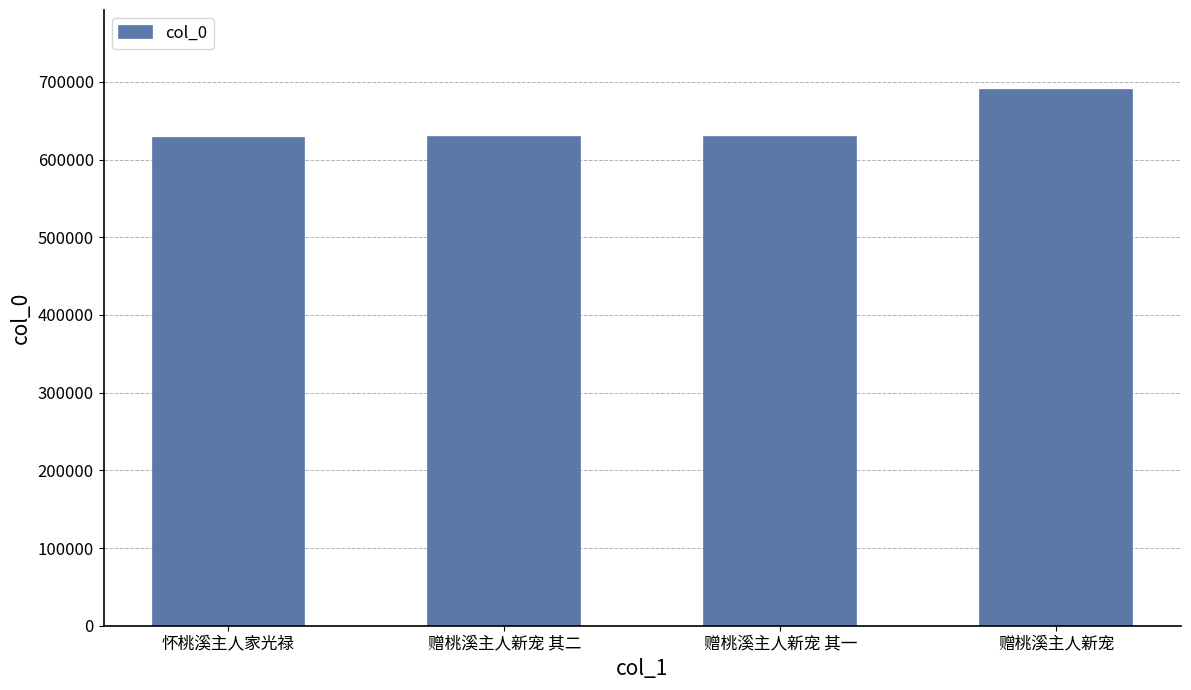

What is the sum of the values at 怀桃溪主人家光禄 and 赠桃溪主人新宠 其一?

1256557